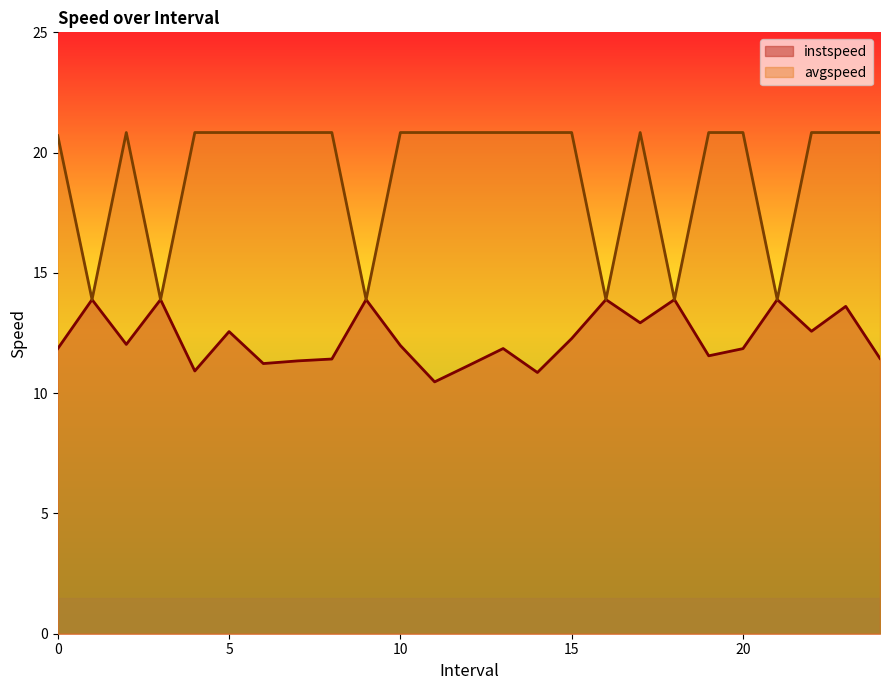

Which series has the largest total across all categories?

avgspeed